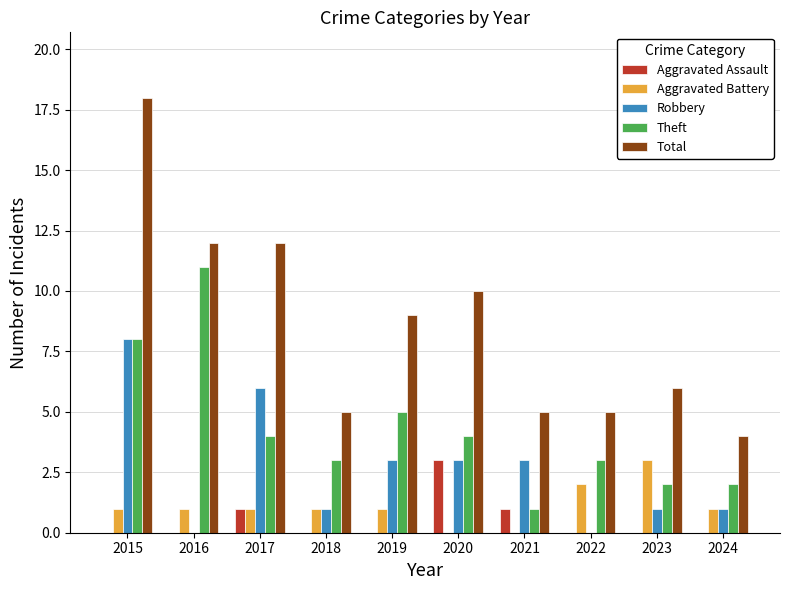

Count the number of data series in this chart.

5